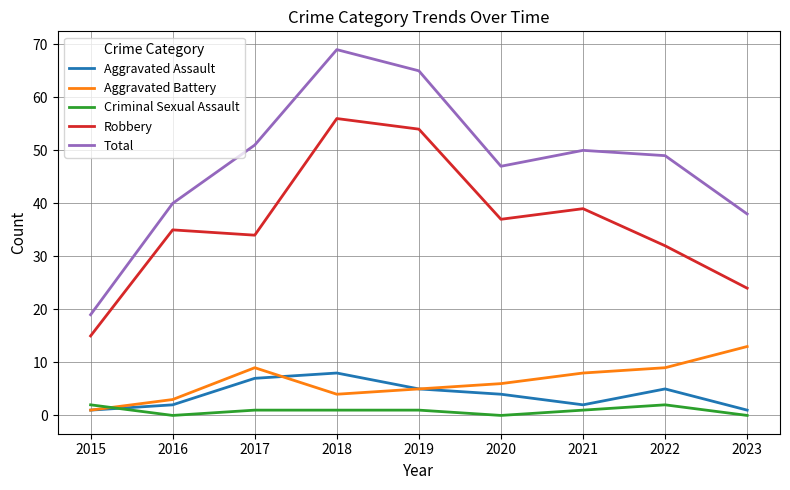

What is the difference between the maximum and minimum values in the Aggravated Battery series?

12